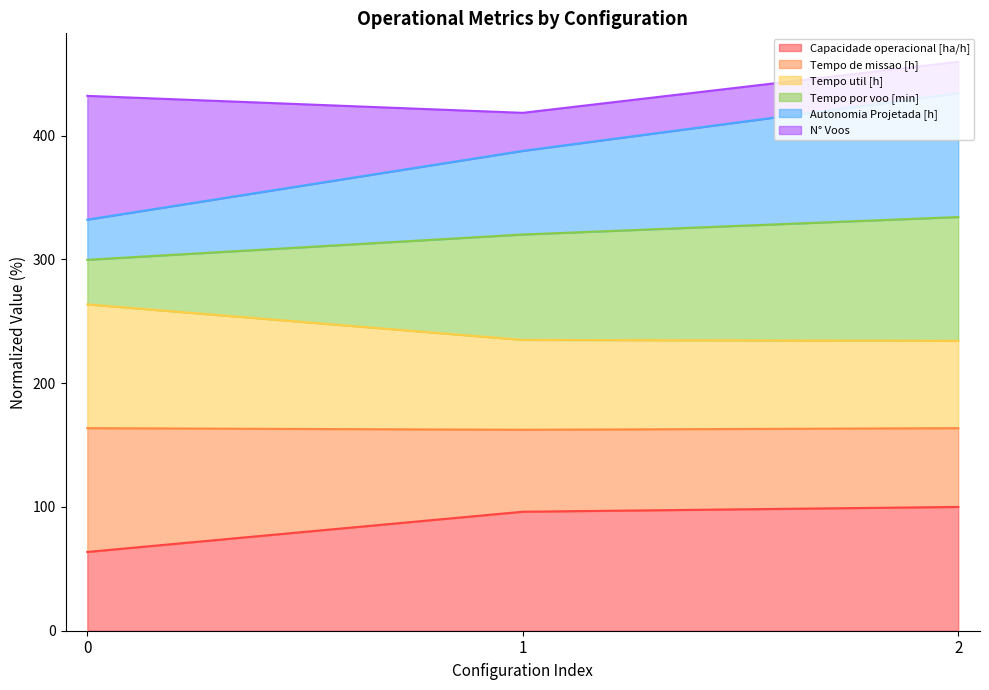

The Autonomia Projetada [h] series shows 697.5 at 2. True or false?

False